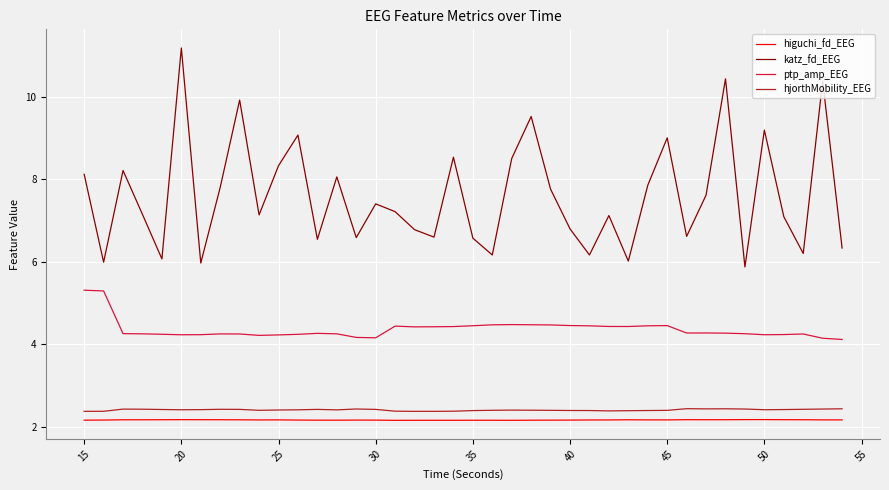

Which series has the largest range (max minus min)?

katz_fd_EEG